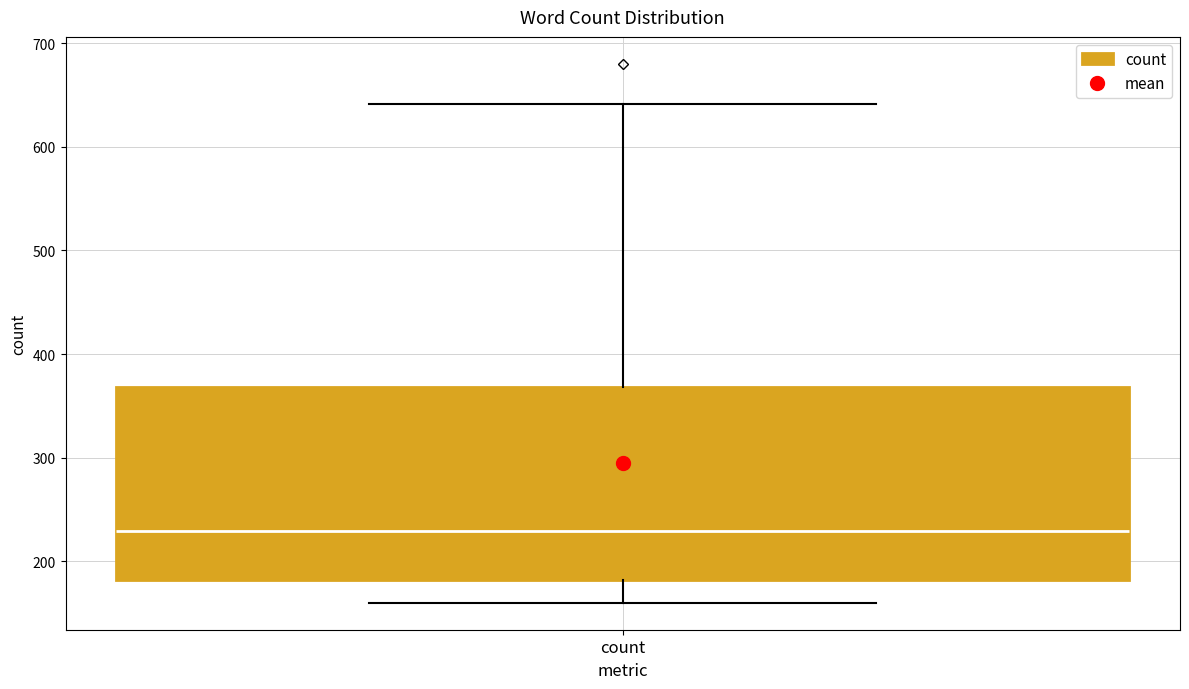

Where does the median line of the box for count sit on the y-axis? The values are not printed on the chart, so give them approximately, as read against the axis.

230